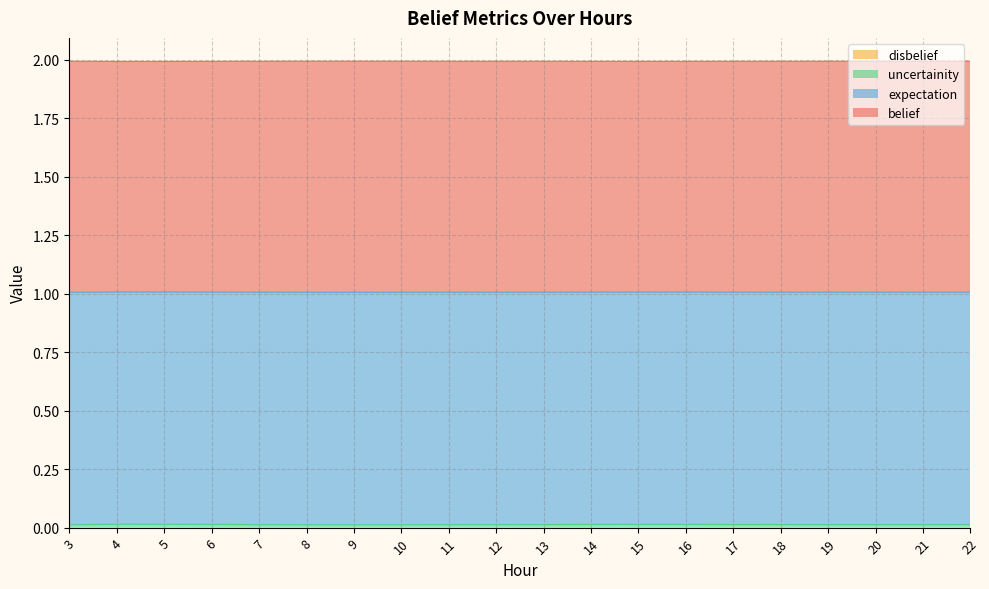

At which category is the sum across all series the highest?

4